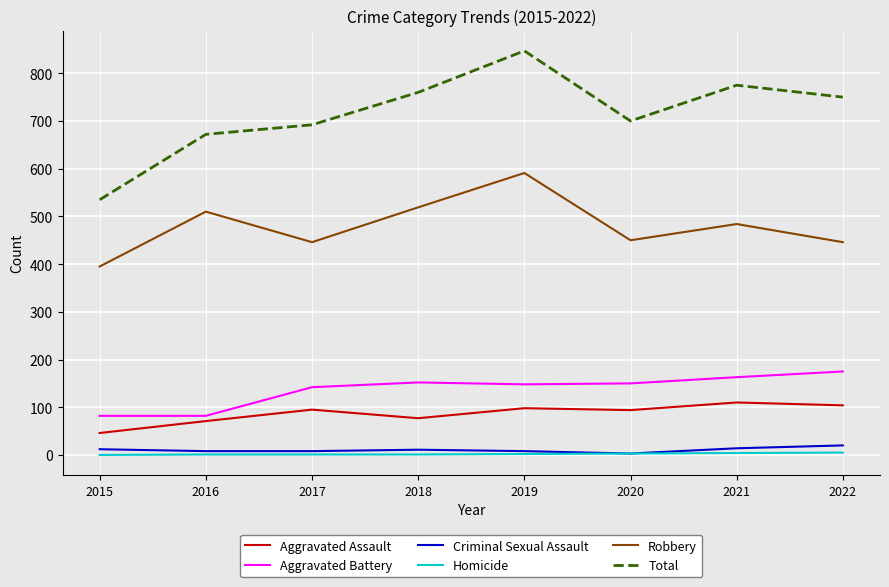

What is the maximum value for Total?

847